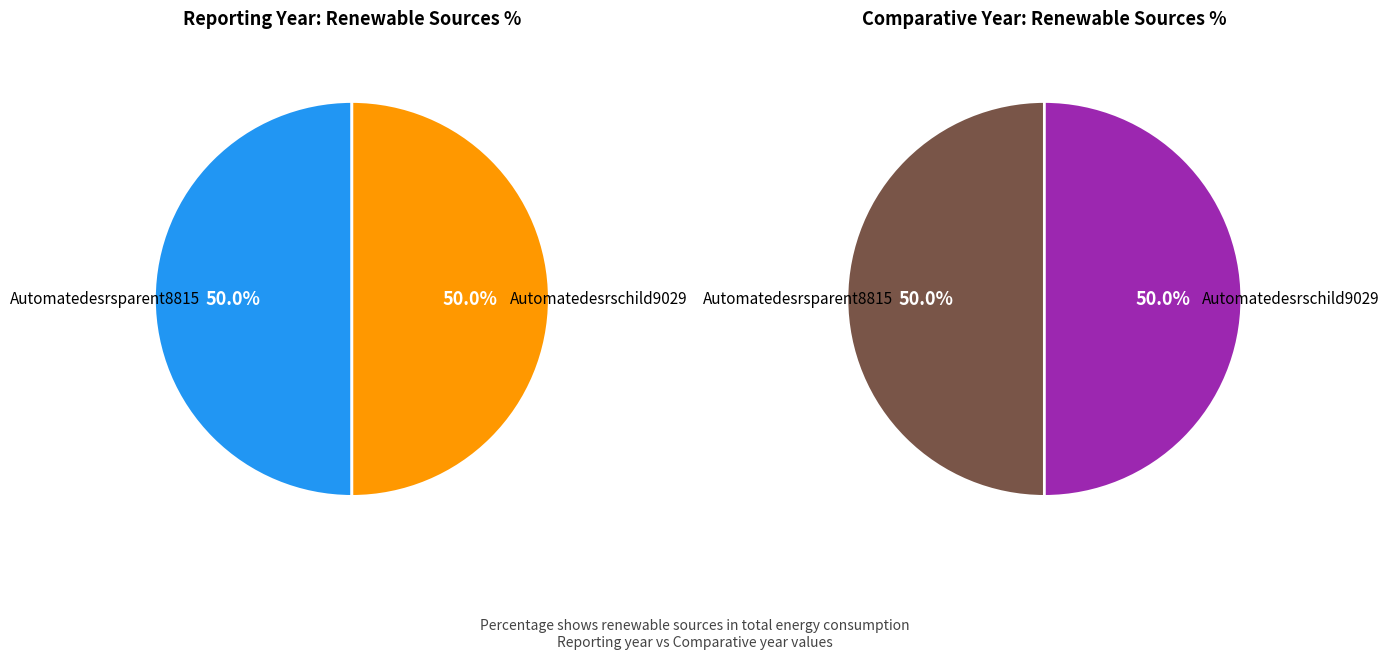

Is it true that Automatedesrschild9029 is 50% of the pie?

True